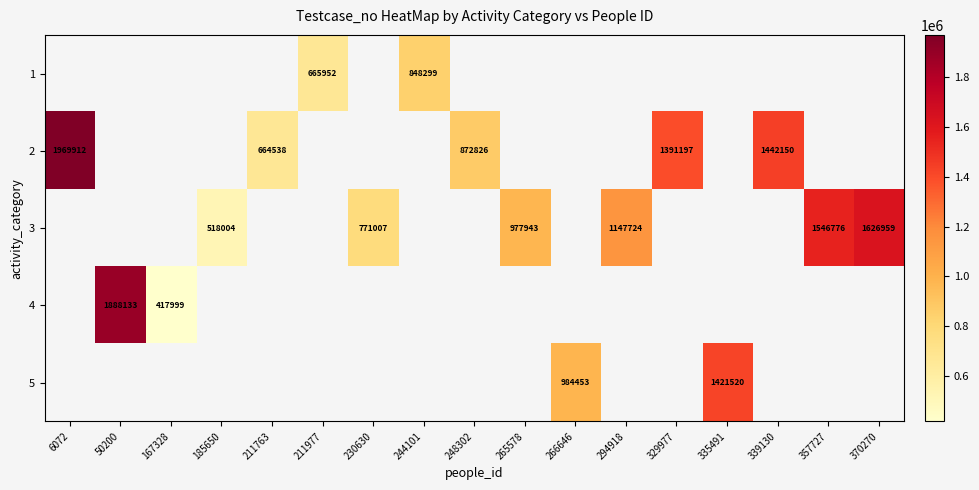

True or false: 3 has a value of 1626959 at 370270.

True